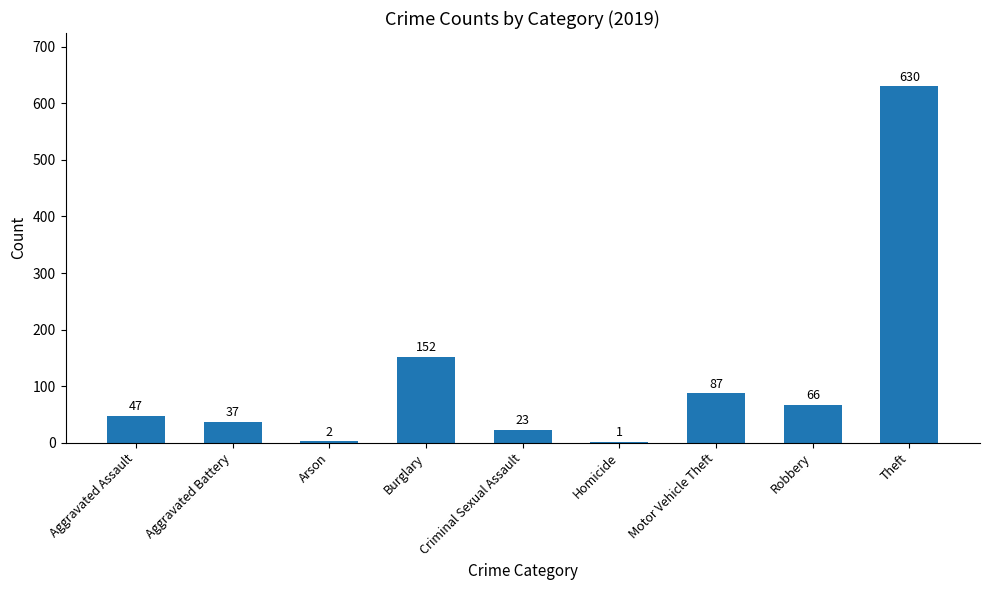

True or false: the data shows 1029 at Theft.

False